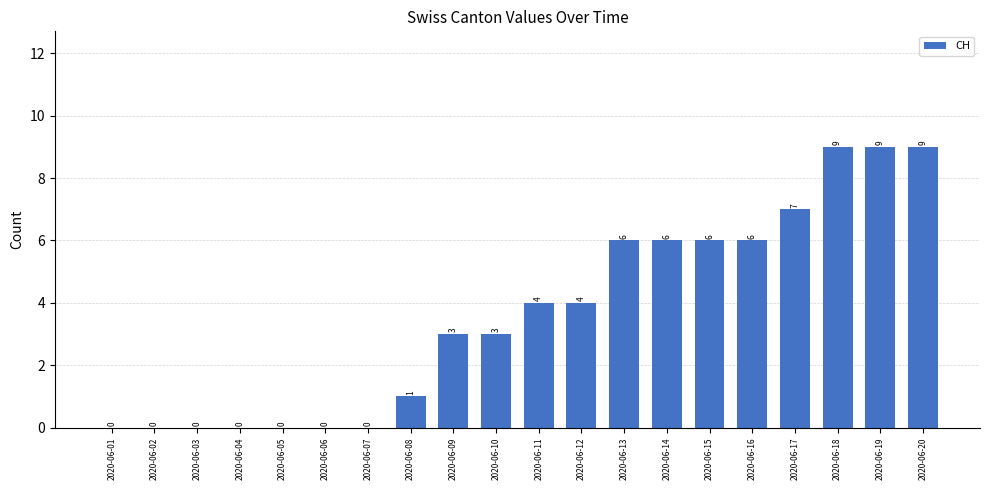

Approximately how many times larger is the value at 2020-06-12 compared to 2020-06-09?

1.3